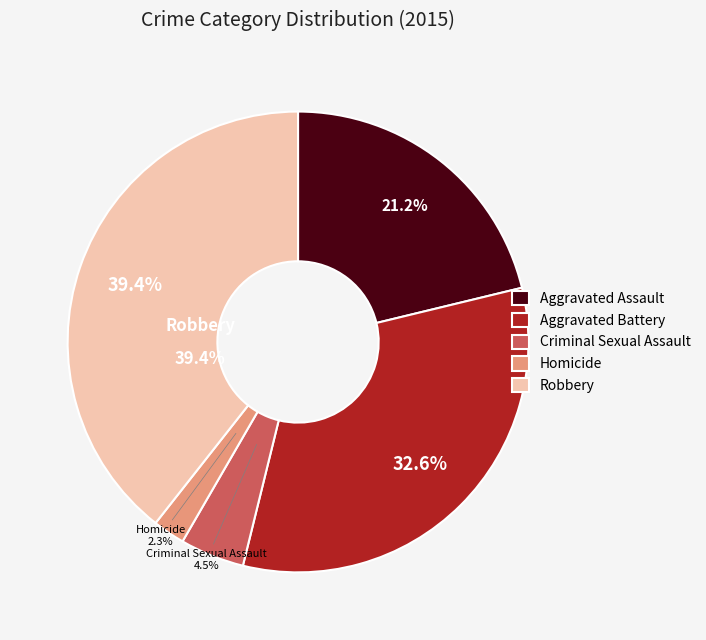

Between Aggravated Battery and Homicide, which is larger?

Aggravated Battery